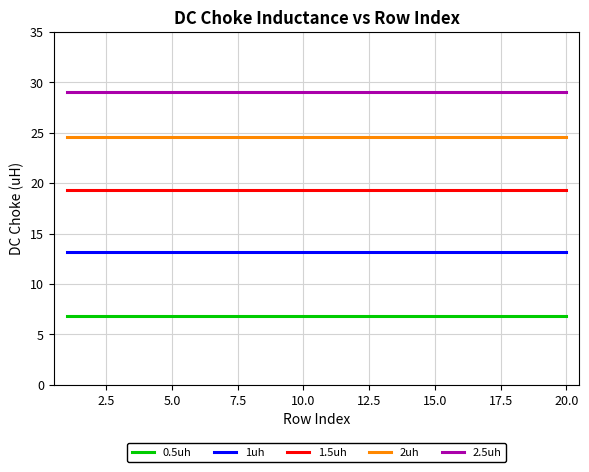

True or false: 2.5uh and 2uh cross at least once.

False